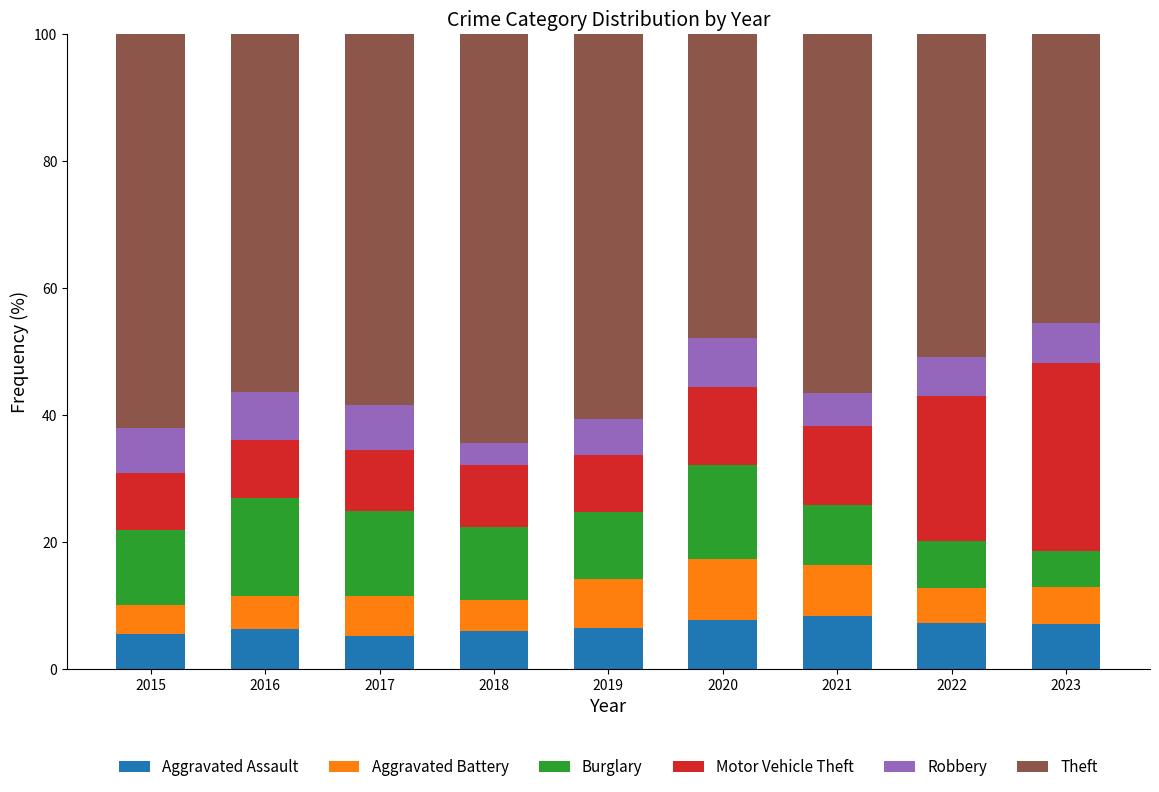

What is the total value across all series at 2021?

100.0